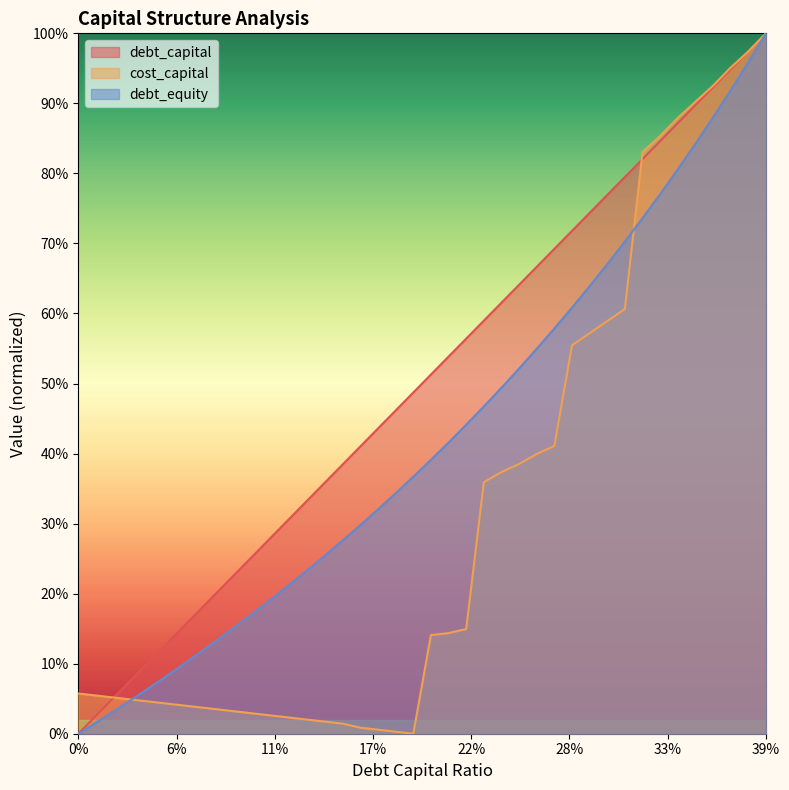

What is the maximum value for debt_equity?

1.0